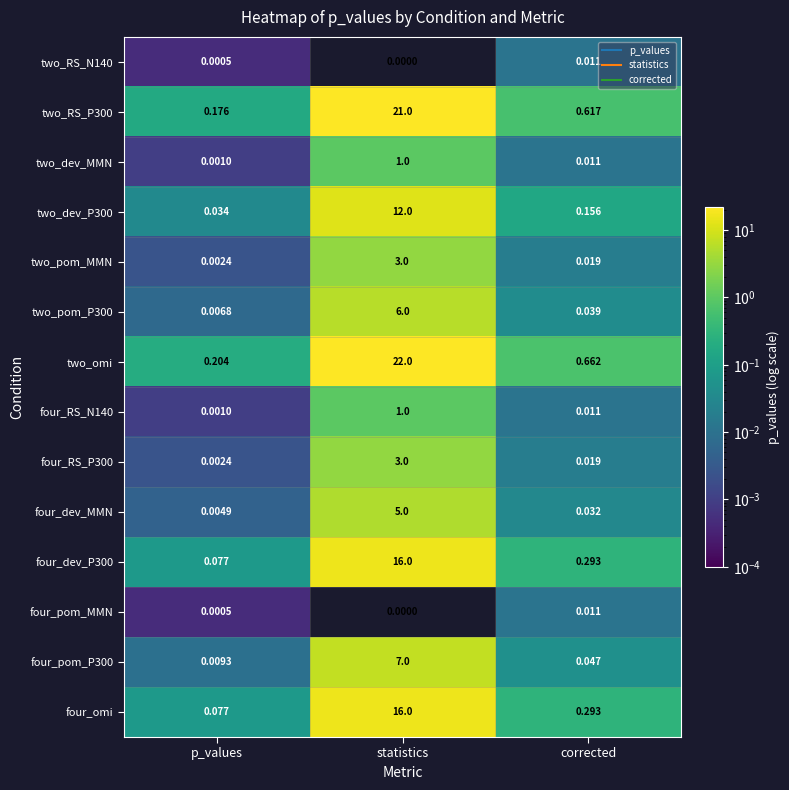

What is the difference between the highest and lowest values at statistics?

22.0